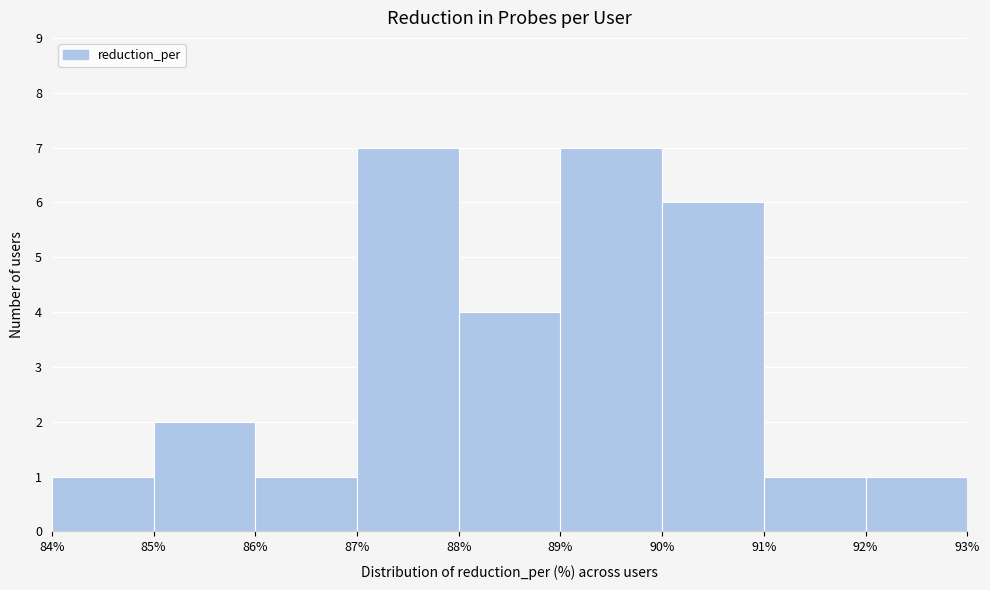

Reading left to right, list every bar in this chart as the range it spans on the x-axis followed by its height. The values are not printed on the chart, so give them approximately, as read against the axis.

84% to 85%: 1
85% to 86%: 2
86% to 87%: 1
87% to 88%: 7
88% to 89%: 4
89% to 90%: 7
90% to 91%: 6
91% to 92%: 1
92% to 93%: 1